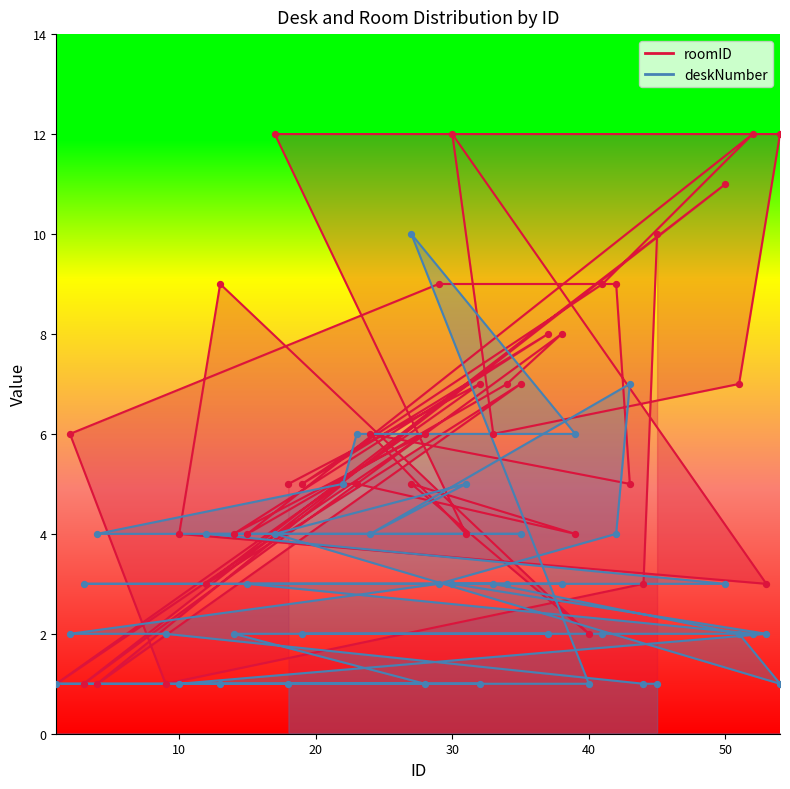

Is the value of roomID at 45 greater than the value of deskNumber at 32?

Yes